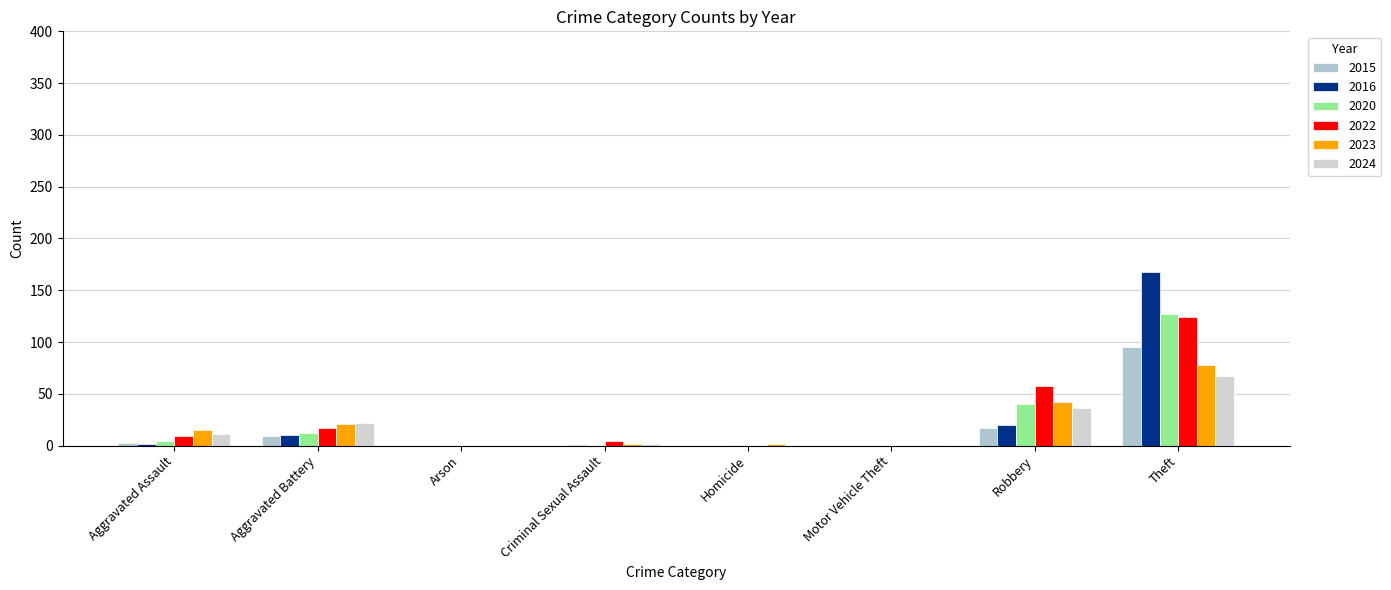

At which label is 2022 closest to 62?

Robbery